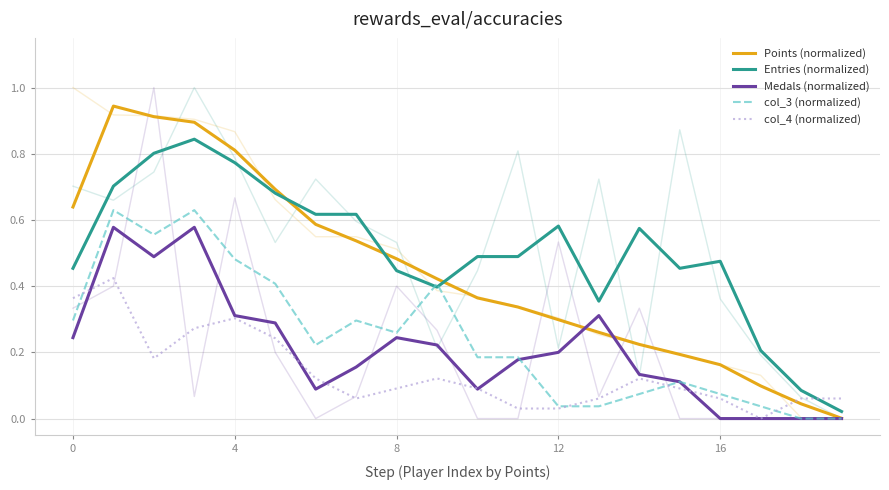

True or false: Medals (normalized) and Entries (normalized) cross at least once.

False